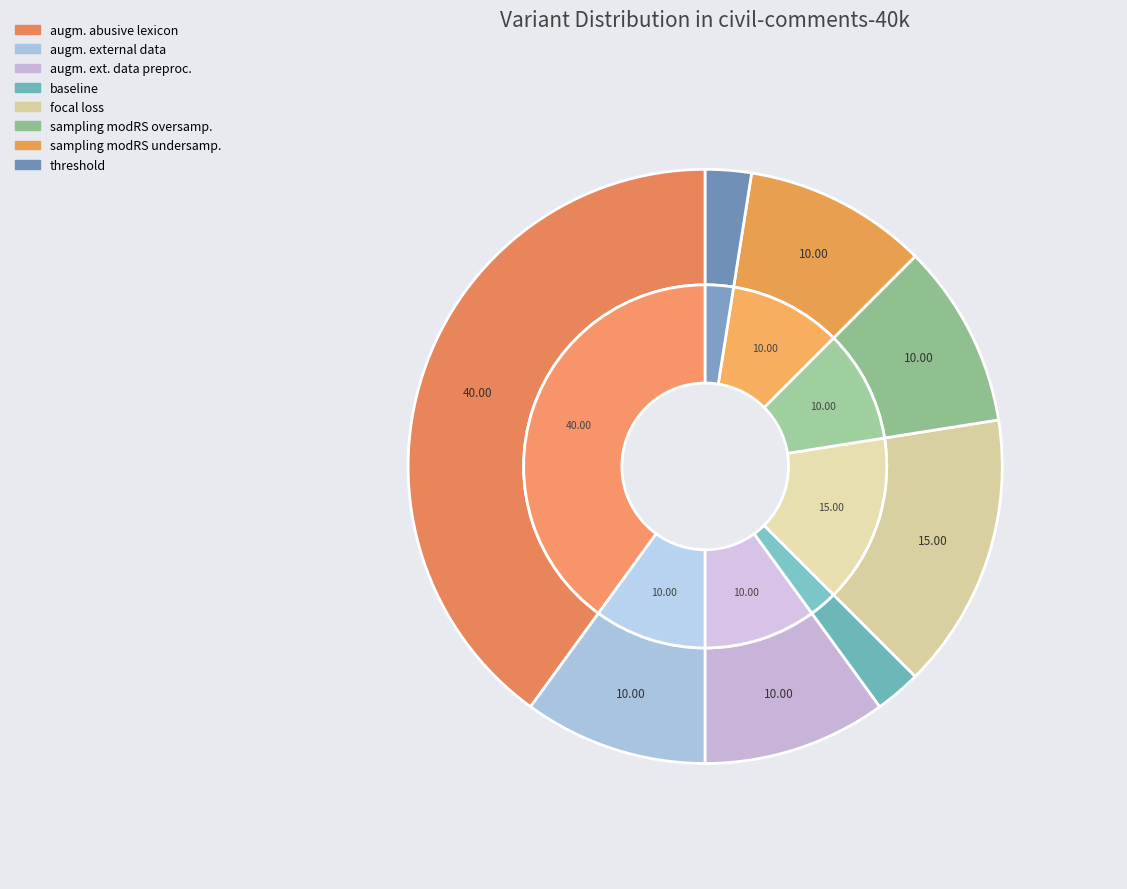

How much of the chart is everything except sampling_modifiedRS_oversampling?

90.0%